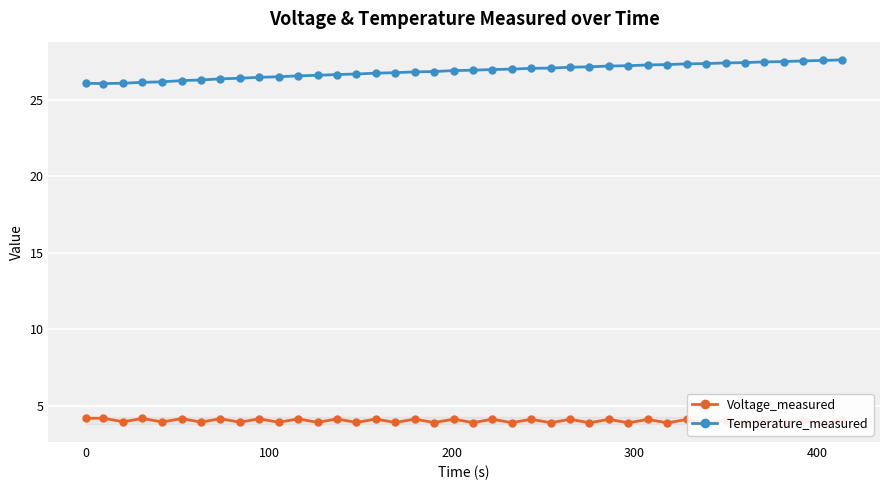

How many interior local valleys does the Temperature_measured series have?

1